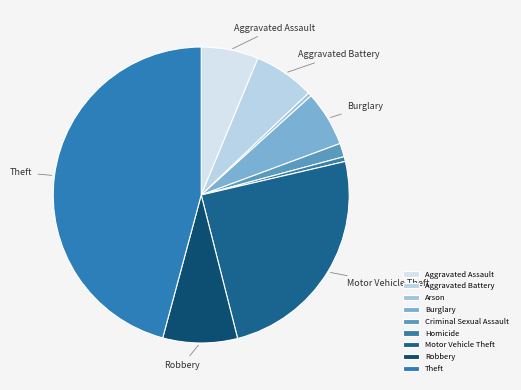

How many slices are in this pie chart?

9